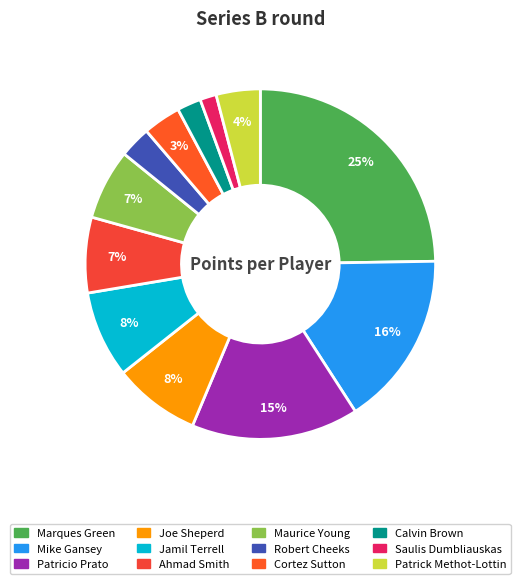

What is the change in value from Patricio Prato to Robert Cheeks?

-10.8